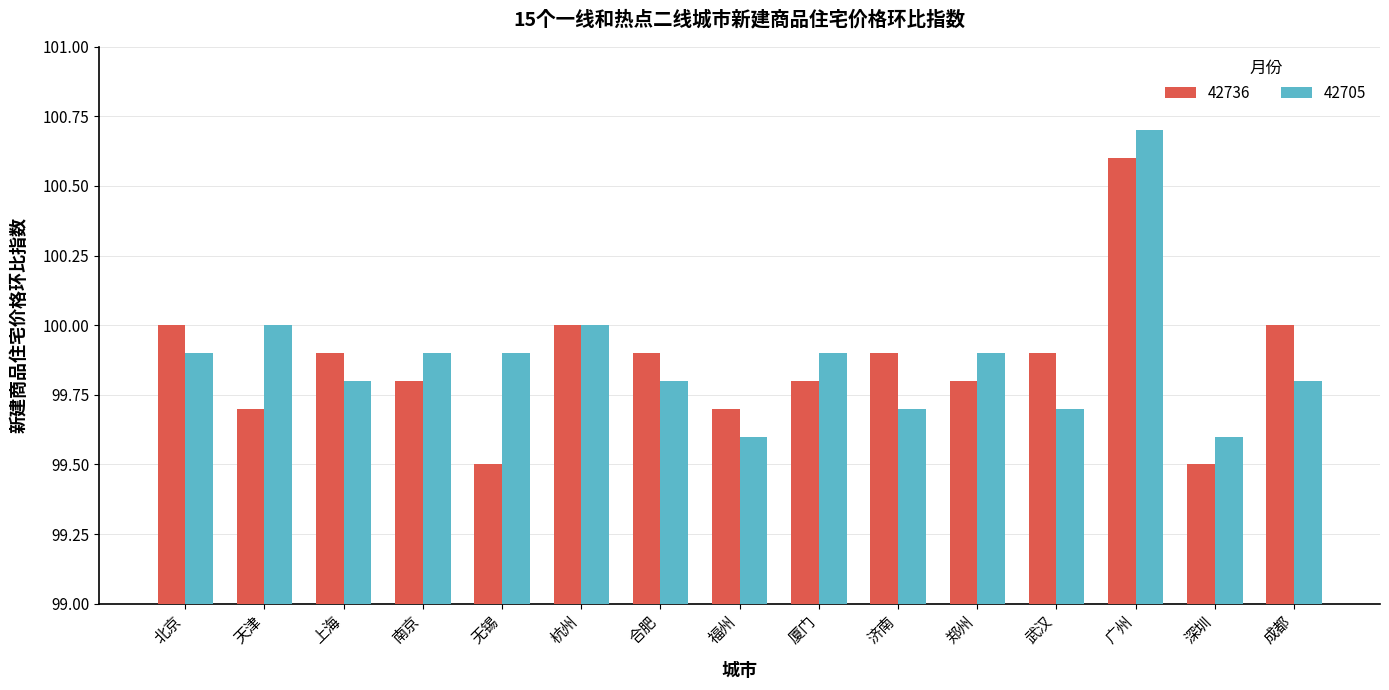

What is the sum of the 42736 values at 武汉 and 杭州?

199.9